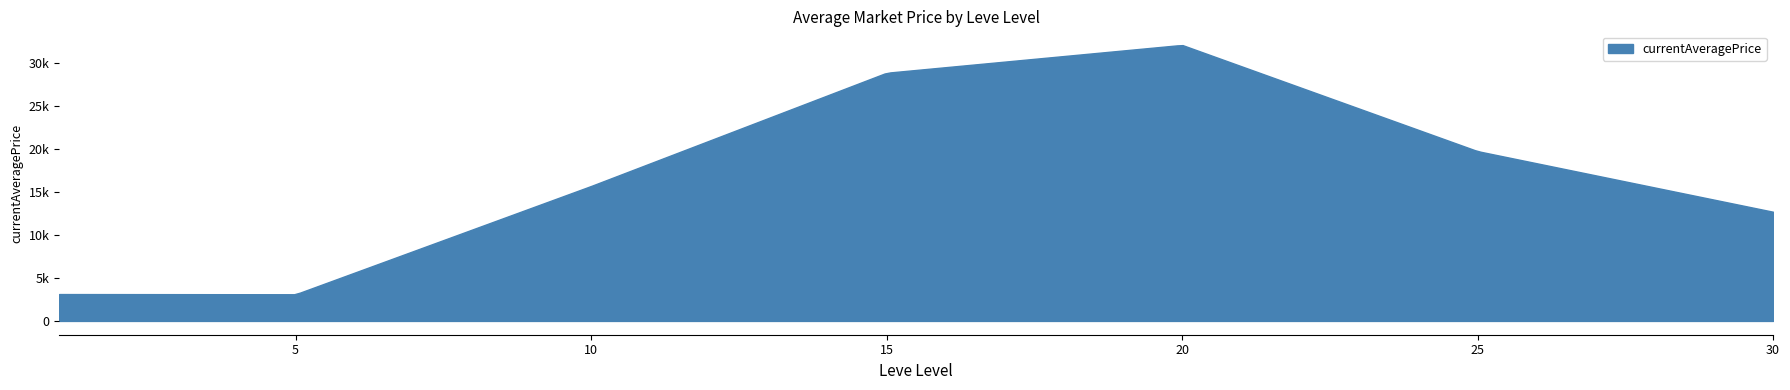

Between 15 and 30, which is larger?

15